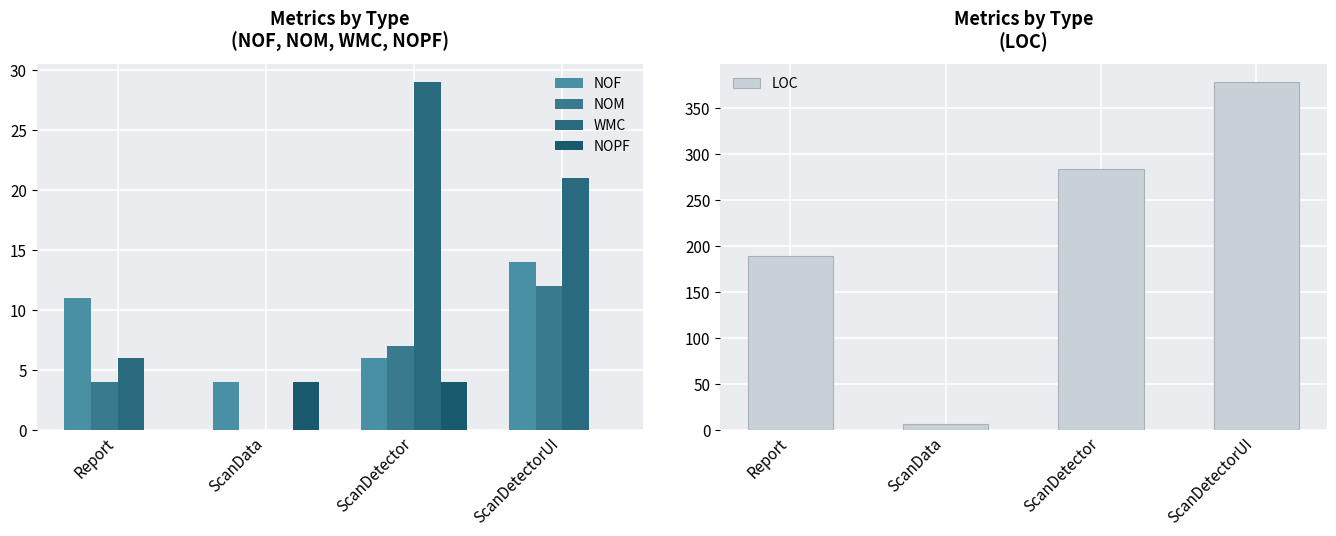

Count the number of categories in the chart.

4